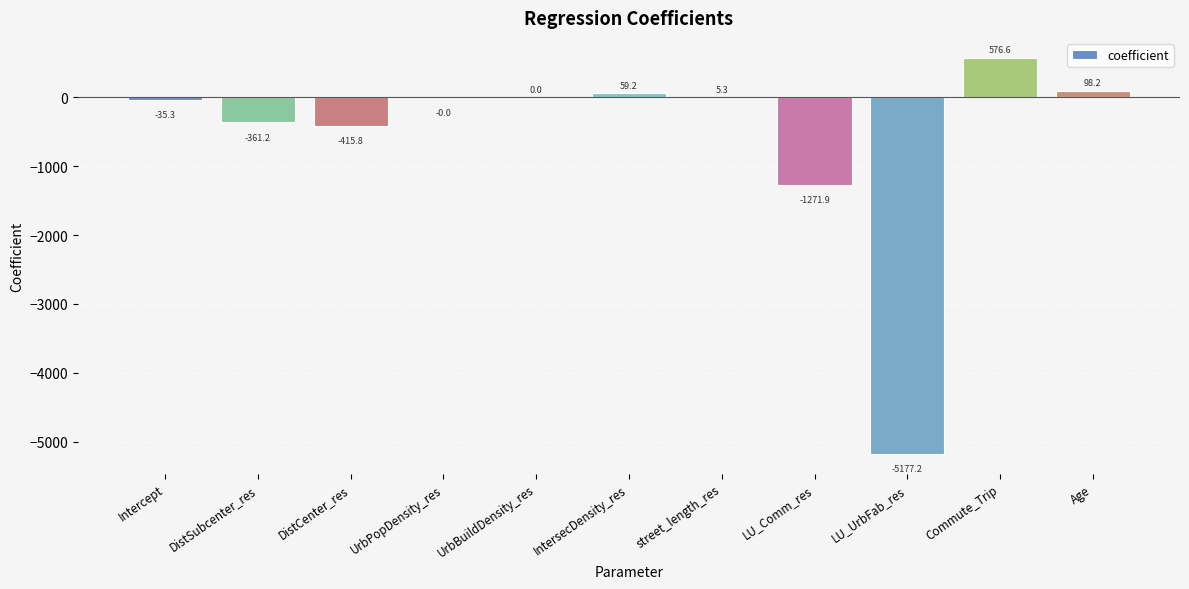

At which label is the value closest to -2300?

LU_Comm_res